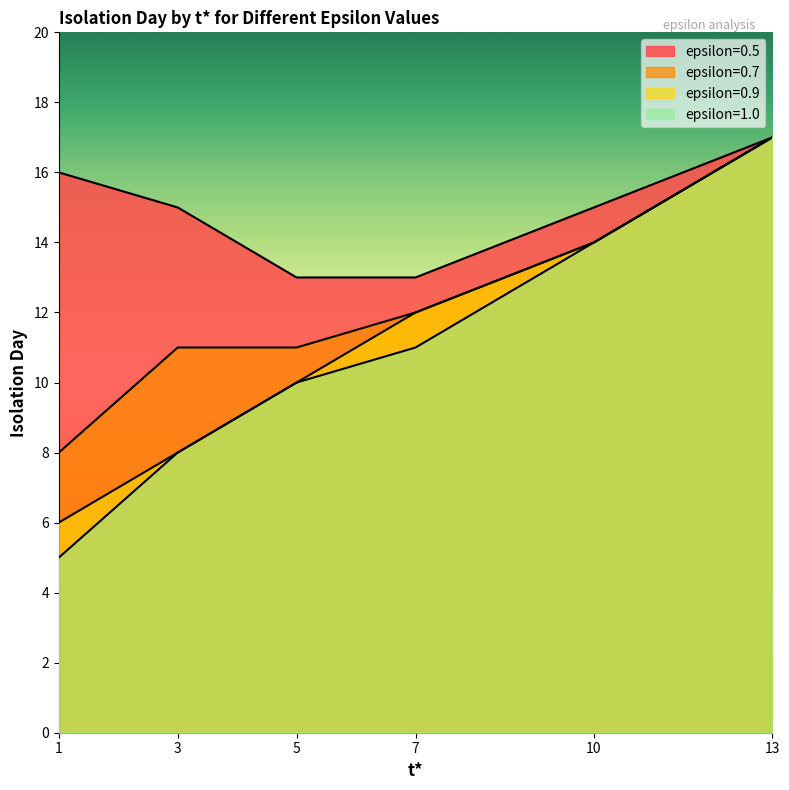

Rank the series at 7 from highest to lowest value.

epsilon=0.5, epsilon=0.7, epsilon=0.9, epsilon=1.0